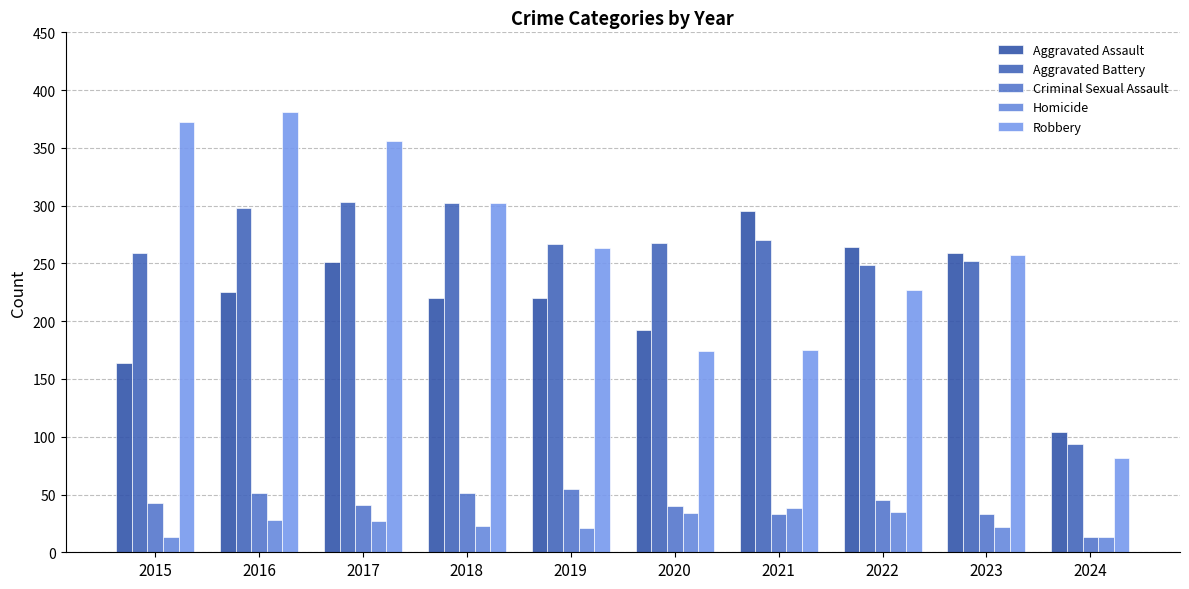

How many bars are there in total?

50